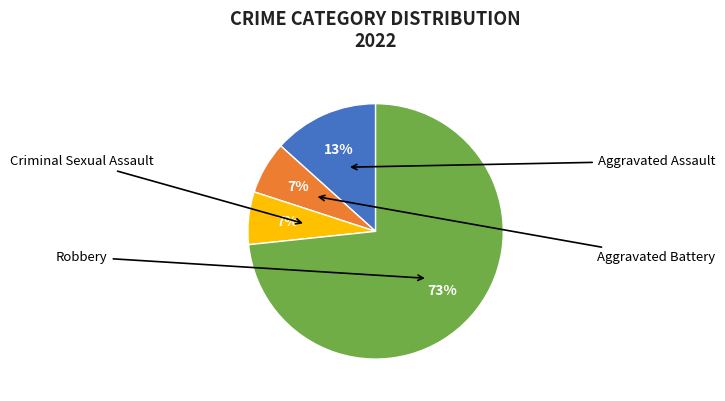

Is Robbery the majority of the pie?

Yes